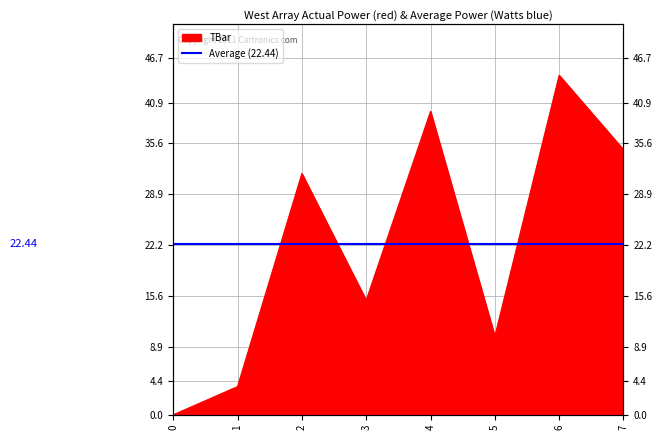

True or false: there are more than 0 points higher than both neighbors.

True